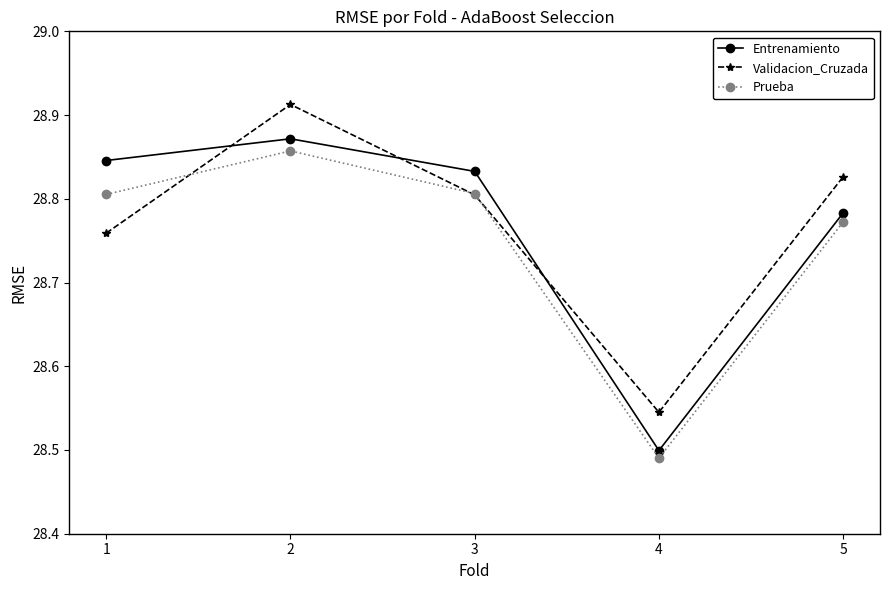

Which series has the widest spread of values?

Entrenamiento